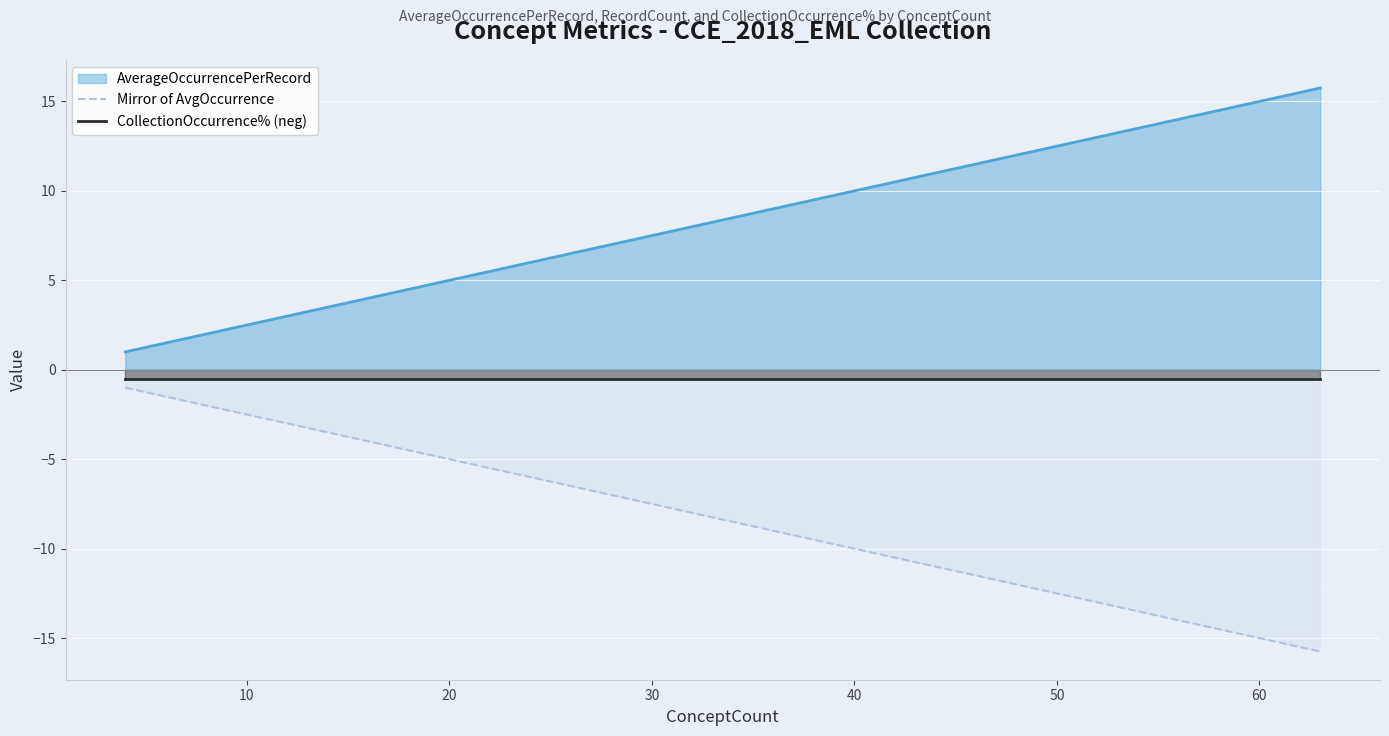

Does the chart display data point markers on the line(s)?

No